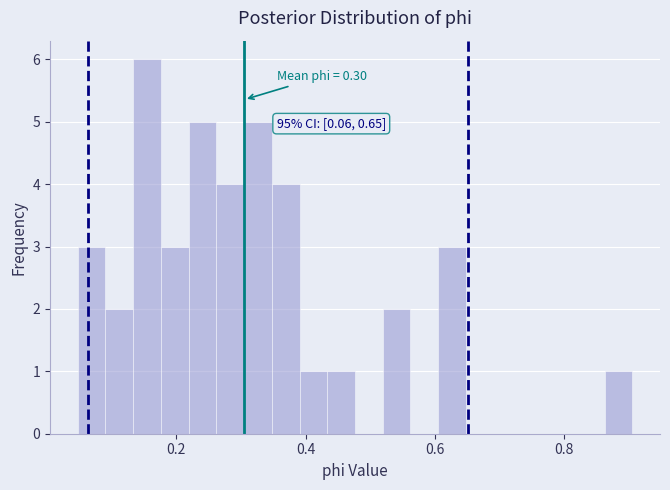

Around what value on the x-axis is the tallest bar? Give the approximate position of its centre, as read against the axis.

0.16